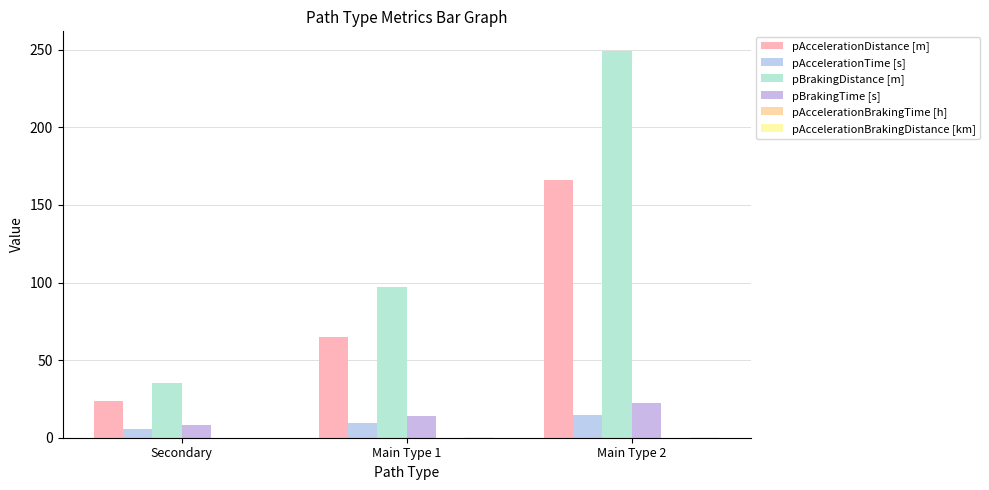

Is it true that pAccelerationTime [s] equals 5.6 at Secondary?

True